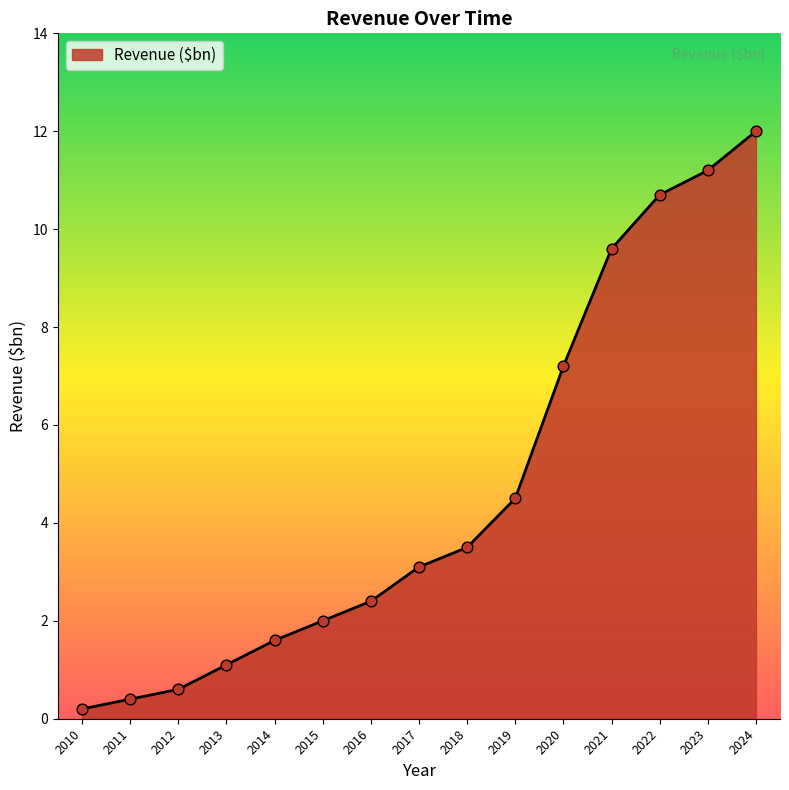

What is the change in value from 2011 to 2024?

+11.6